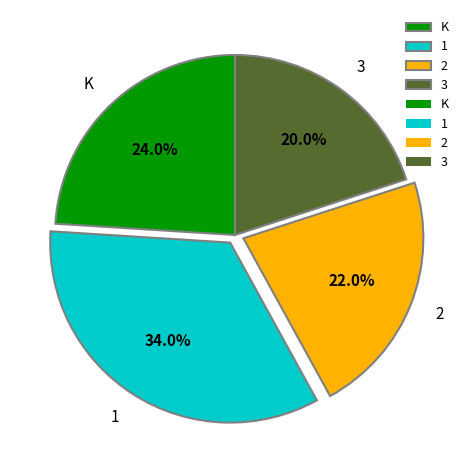

Is the sum of 3 and K greater than half?

No